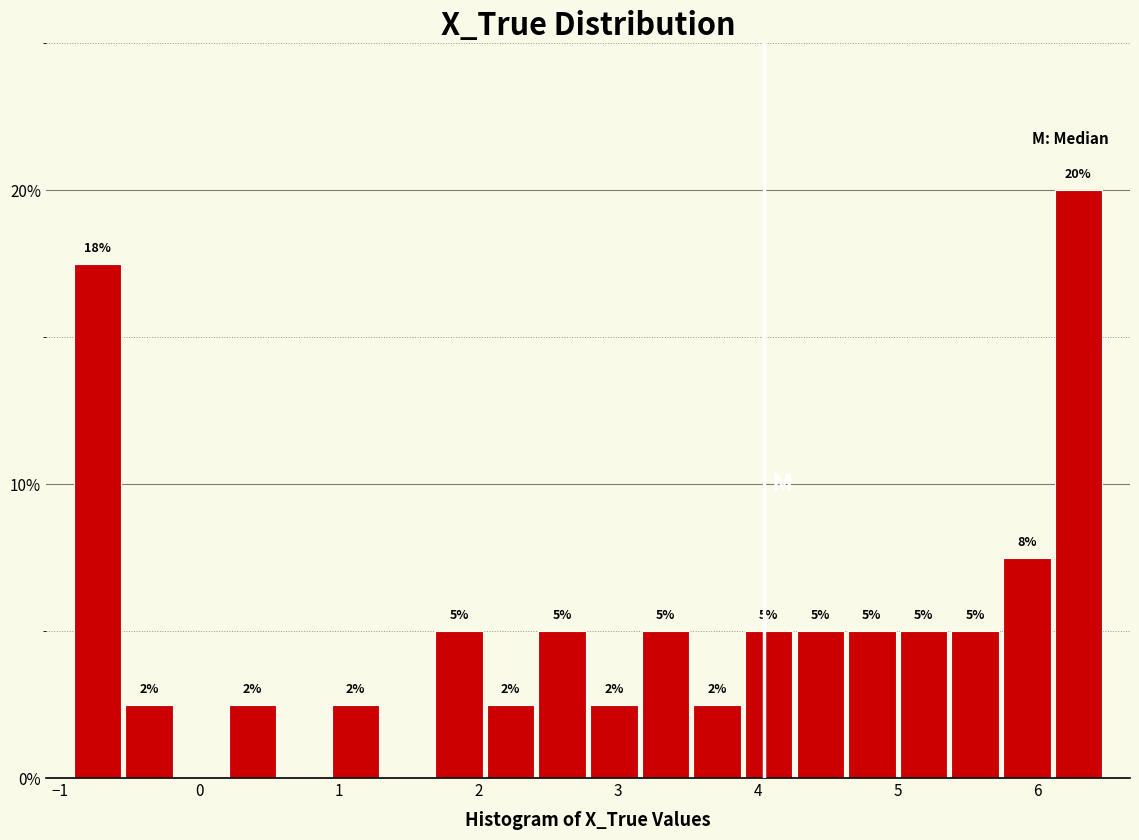

Around what value on the x-axis is the tallest bar? Give the approximate position of its centre, as read against the axis.

6.3